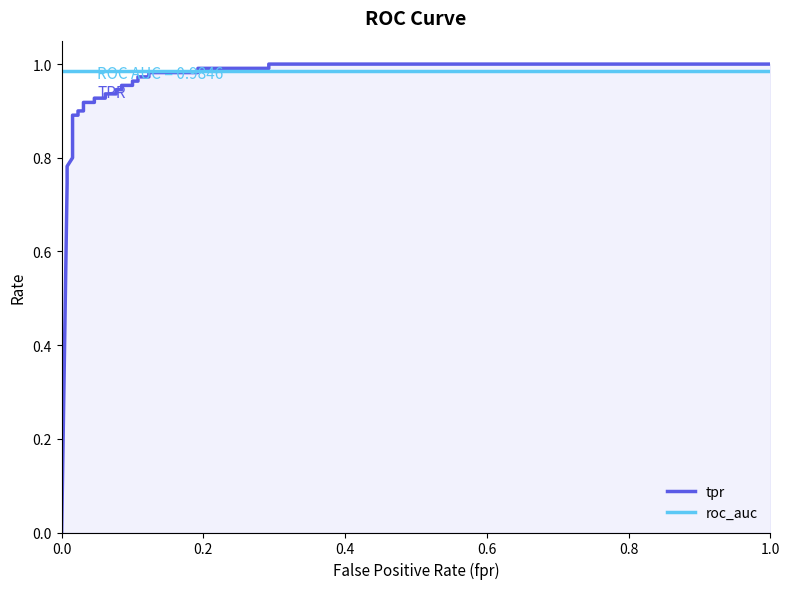

True or false: tpr has more than 0 points higher than both neighbors.

False